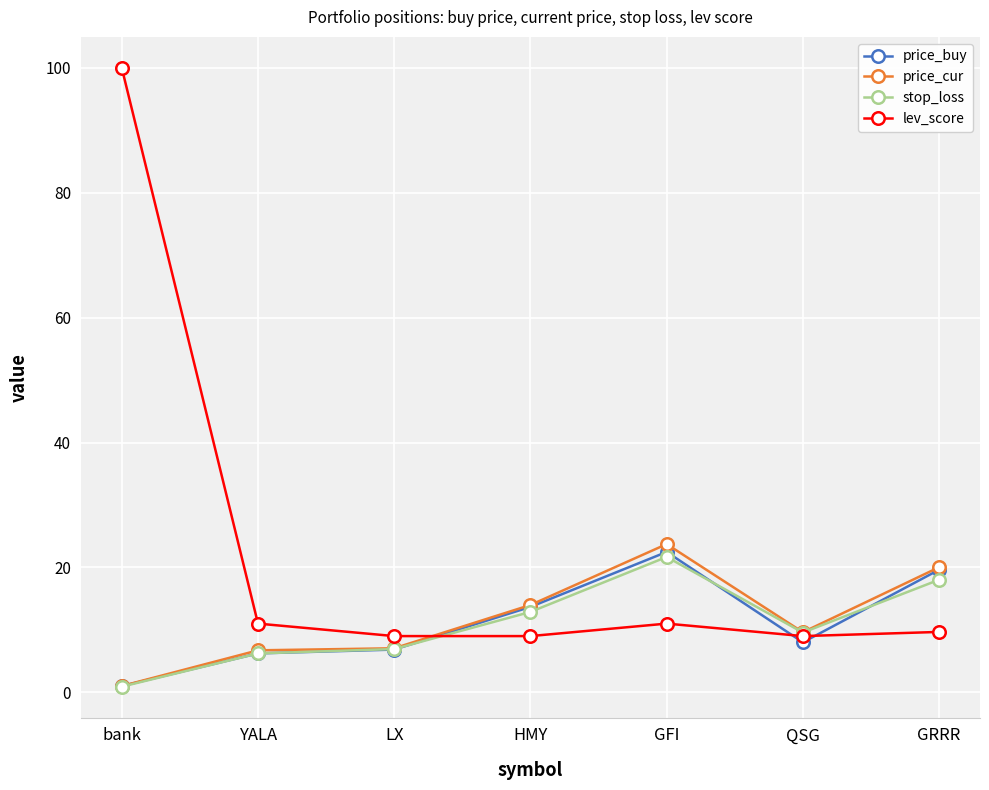

Is the value of price_buy at QSG greater than the value of stop_loss at GFI?

No